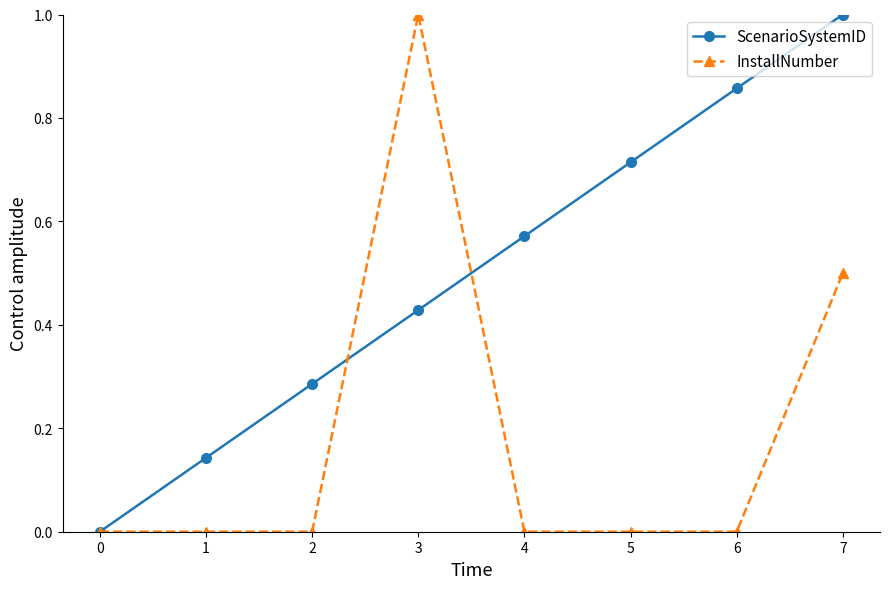

What is the greatest value displayed?

1.0